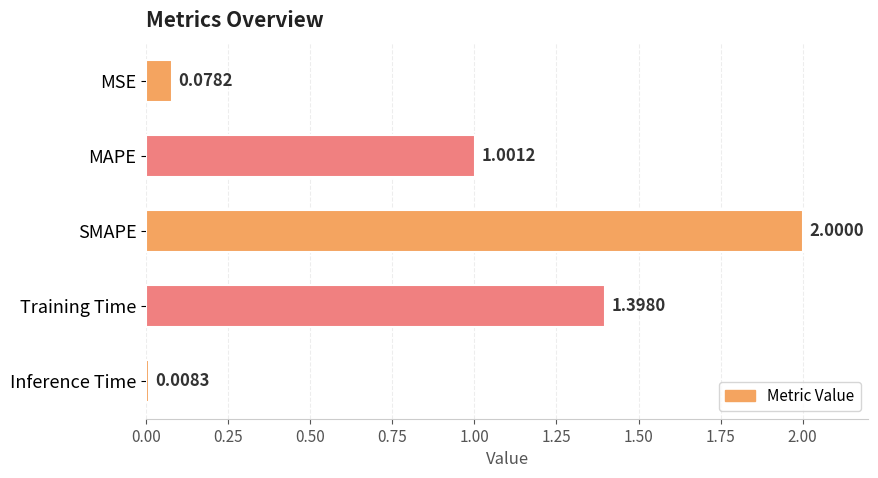

List the labels in order of value, largest first.

SMAPE, Training Time, MAPE, MSE, Inference Time